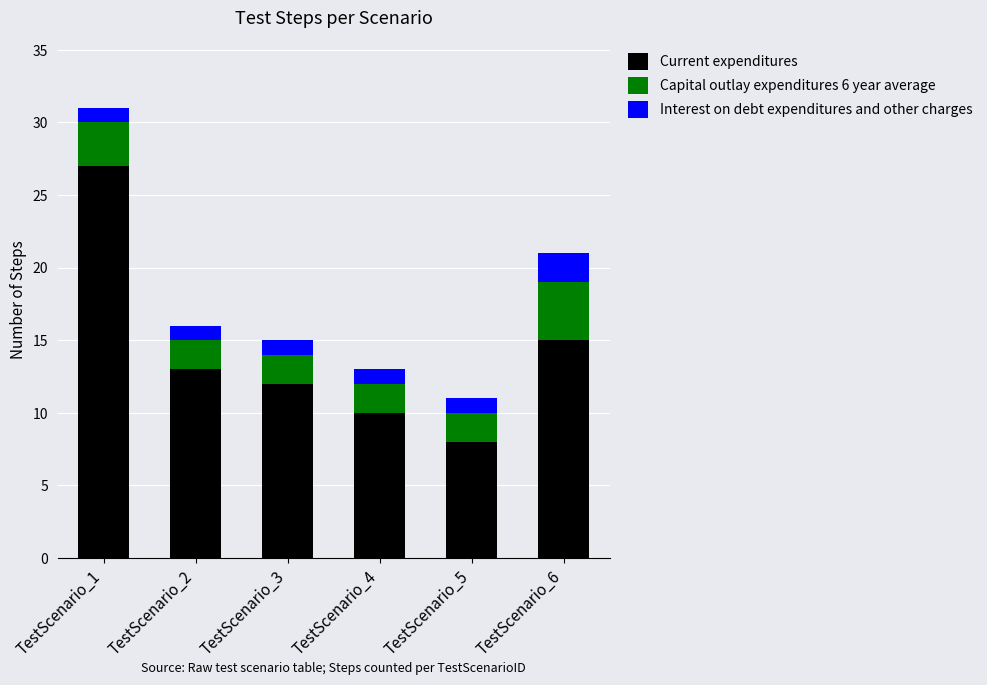

How many bars are there in total?

6